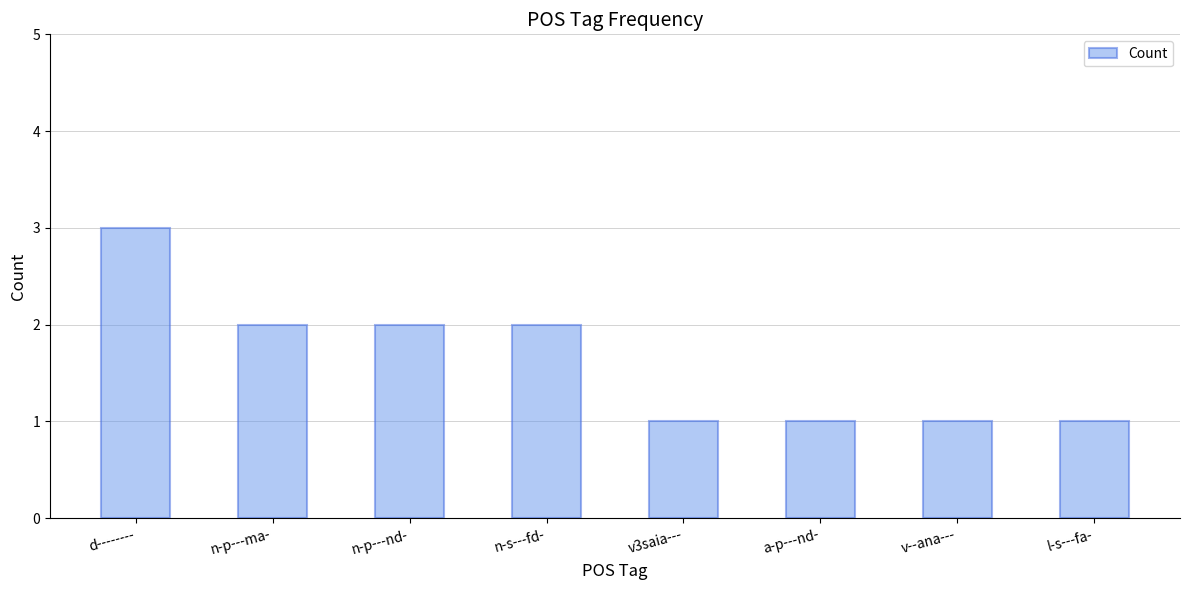

What is the label of the 3rd bar from the right?

a-p---nd-